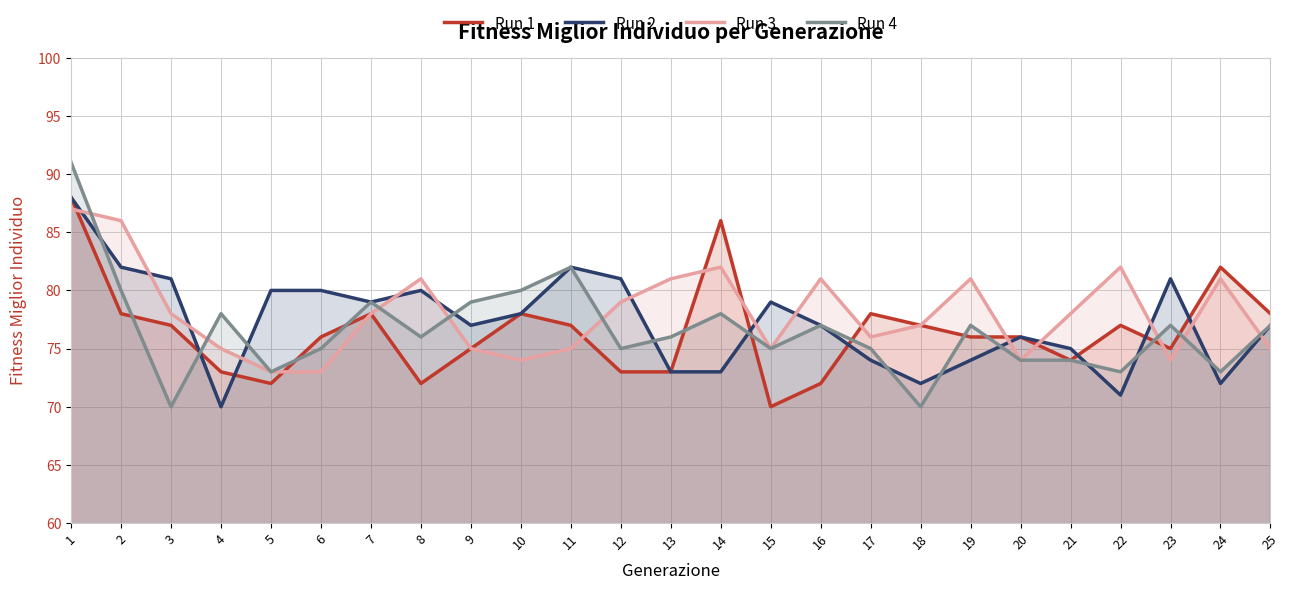

Between 12 and 17, which series saw the biggest shift?

Run 2